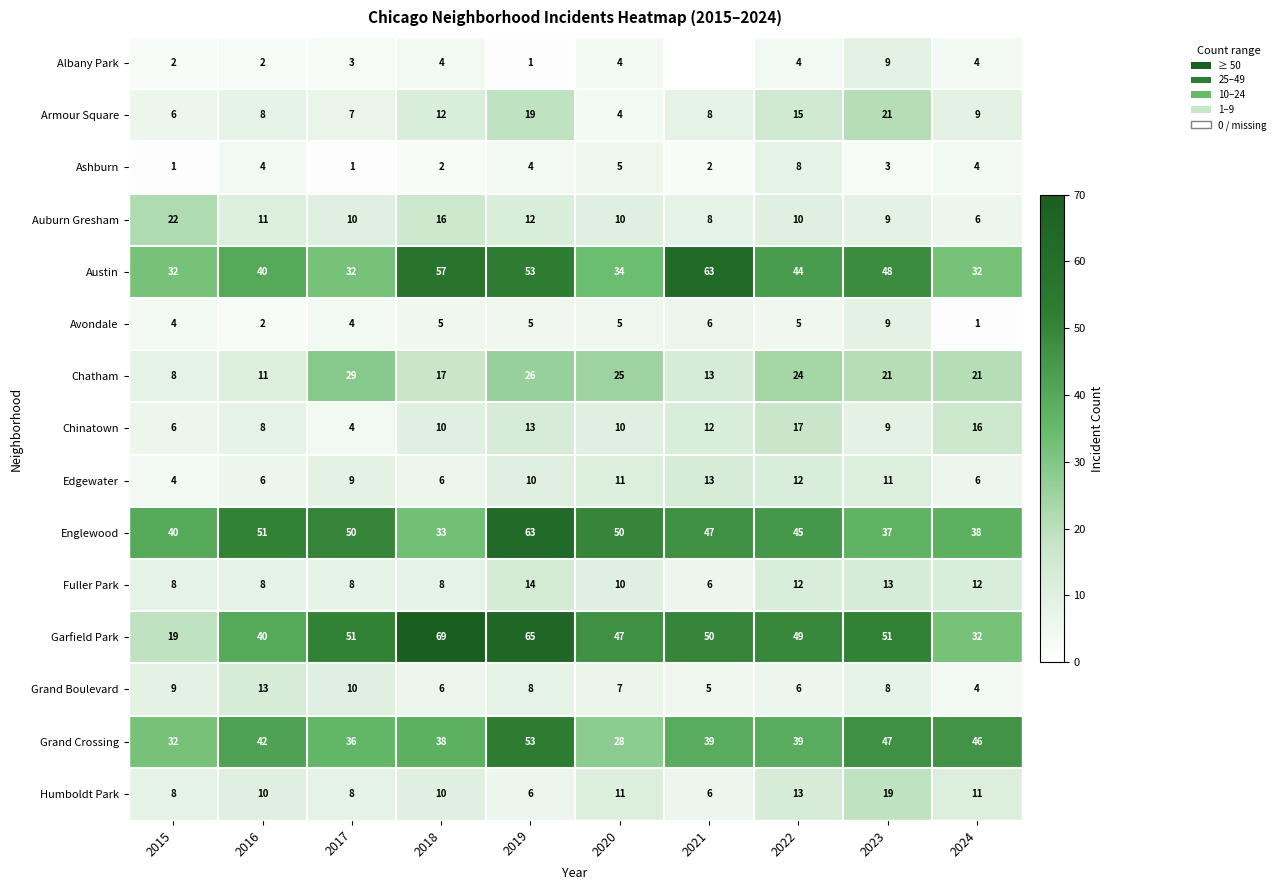

What is the sum of all Ashburn values?

34